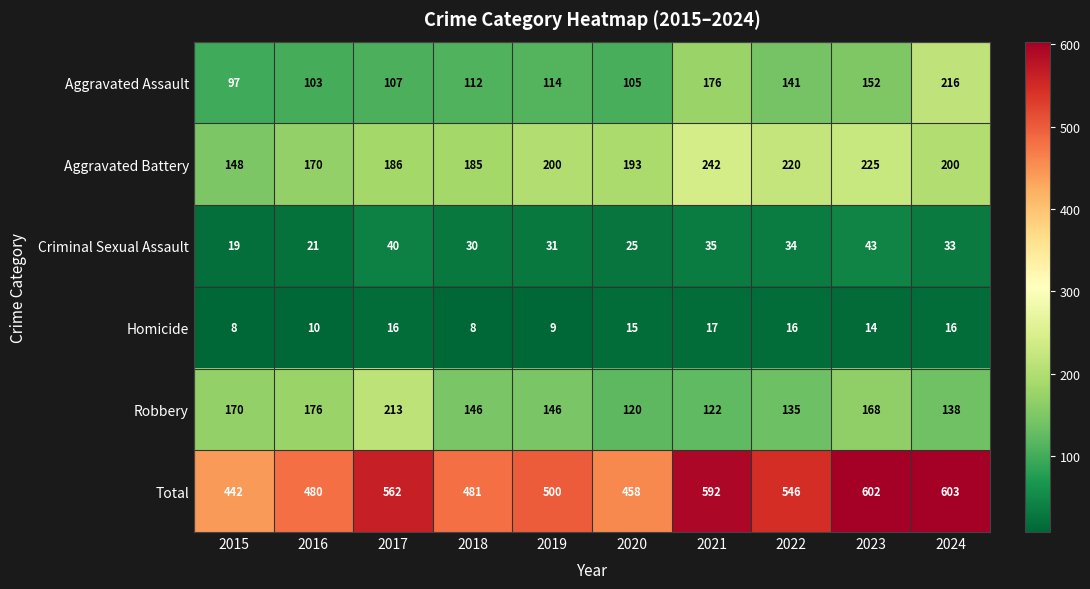

Read the Aggravated Battery value at 2024, to the nearest 5.

200